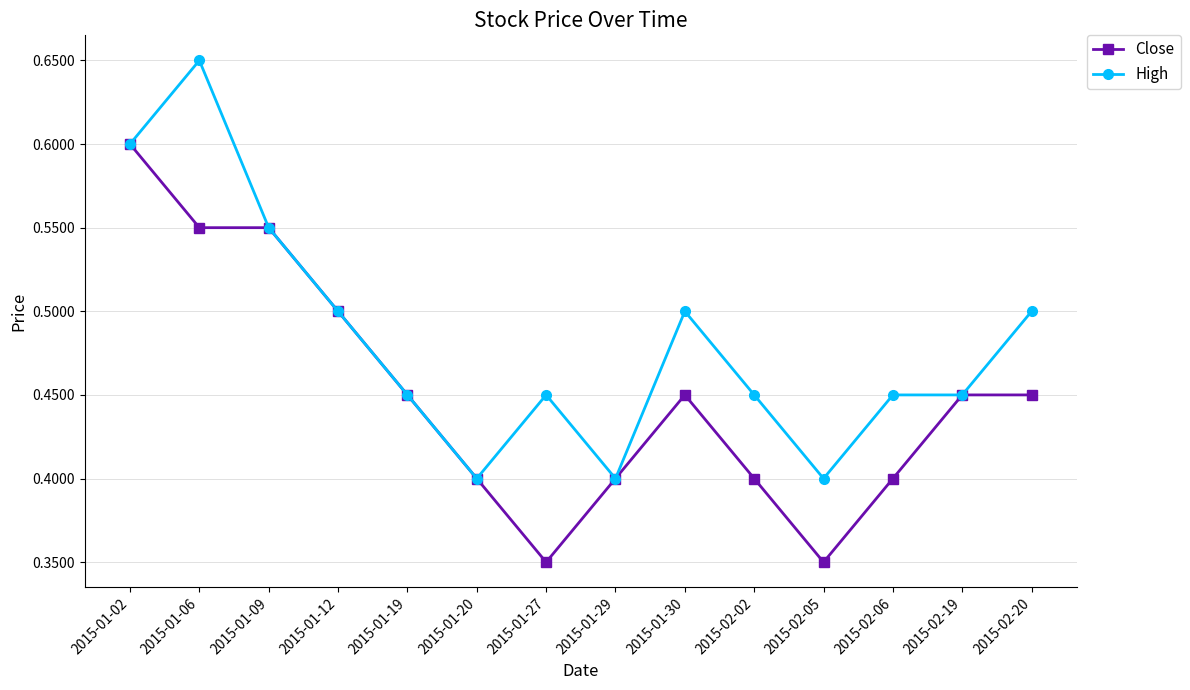

What is the label of the 5th point from the right?

2015-02-02